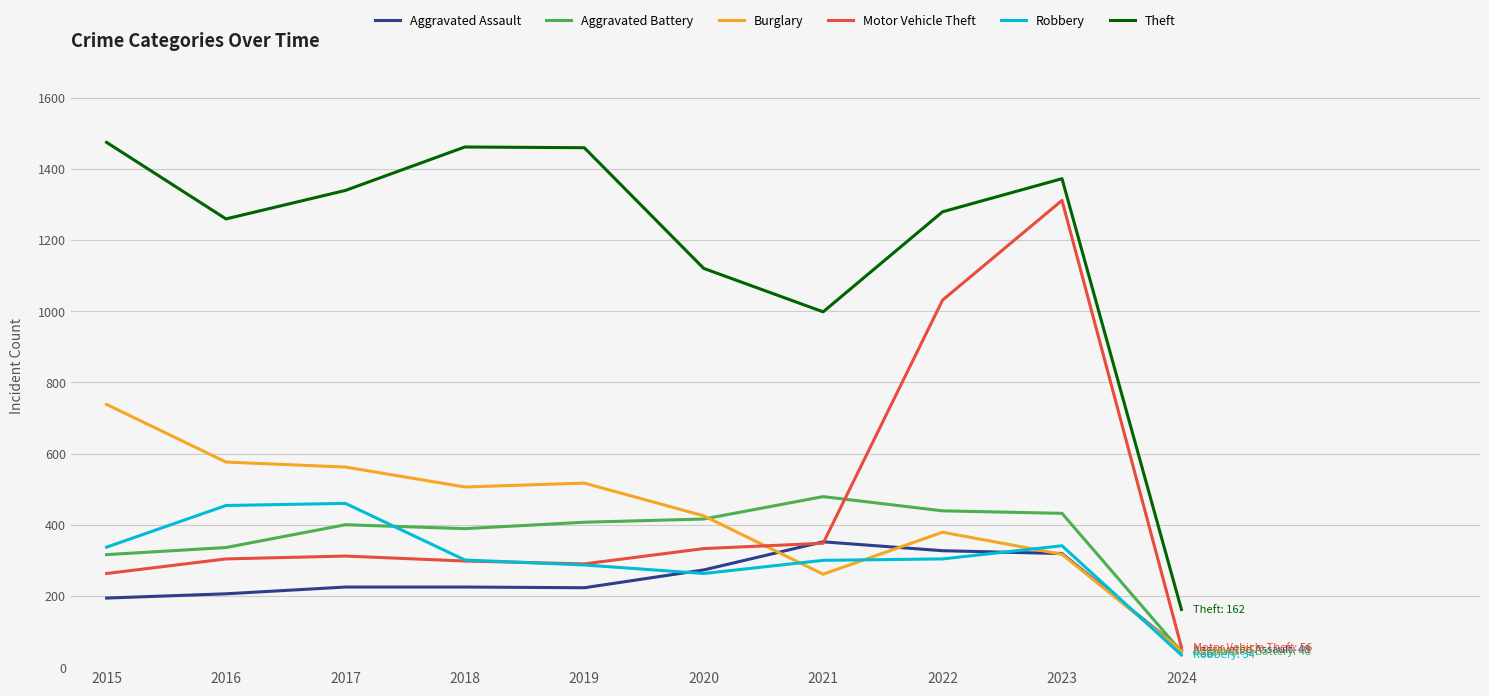

Is the value of Robbery at 2021 greater than the value of Aggravated Battery at 2023?

No